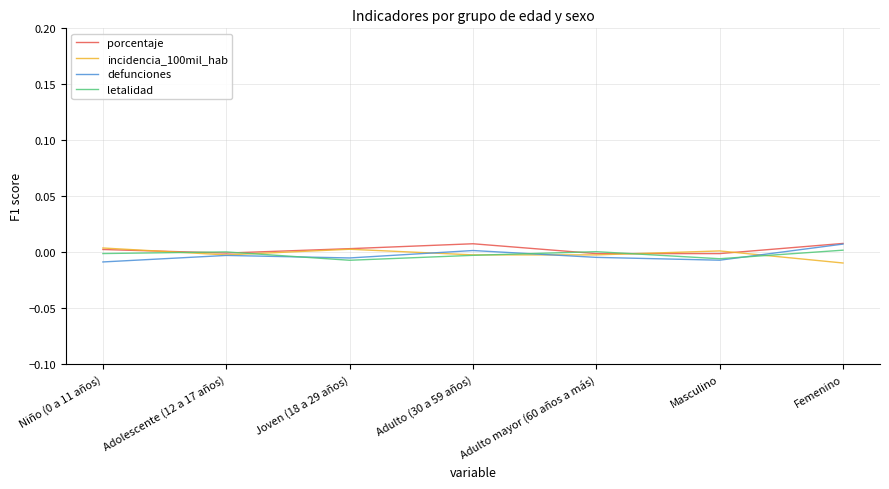

True or false: letalidad has a value of -0.0 at Joven (18 a 29 años).

True